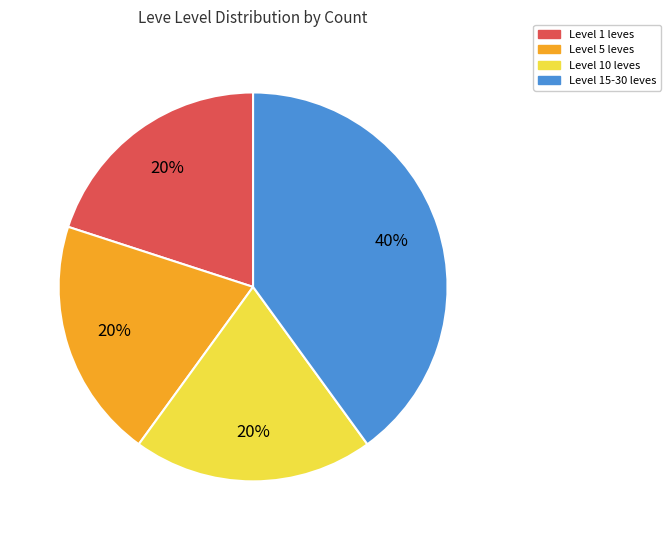

To the nearest percent, what is the difference between the largest and smallest slice percentages?

20%